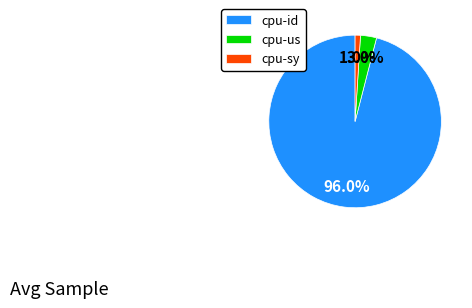

Which category has the smallest portion of the pie?

cpu-sy